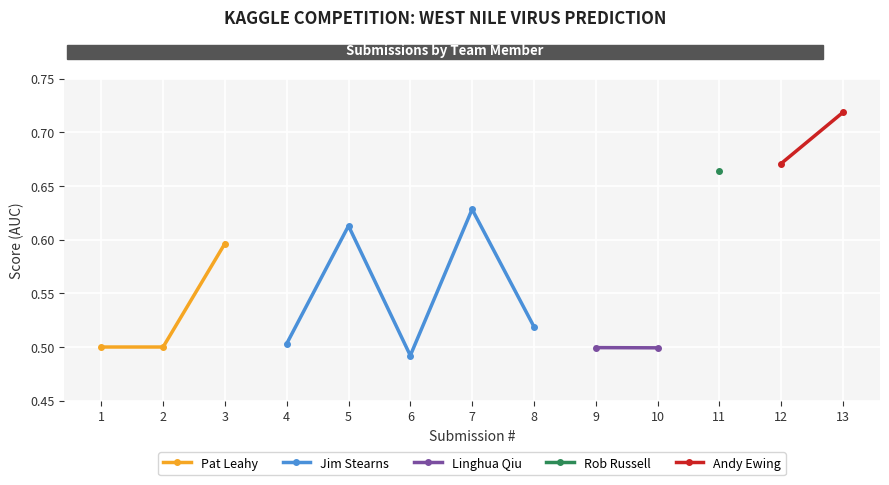

Does the chart display data point markers on the line(s)?

Yes